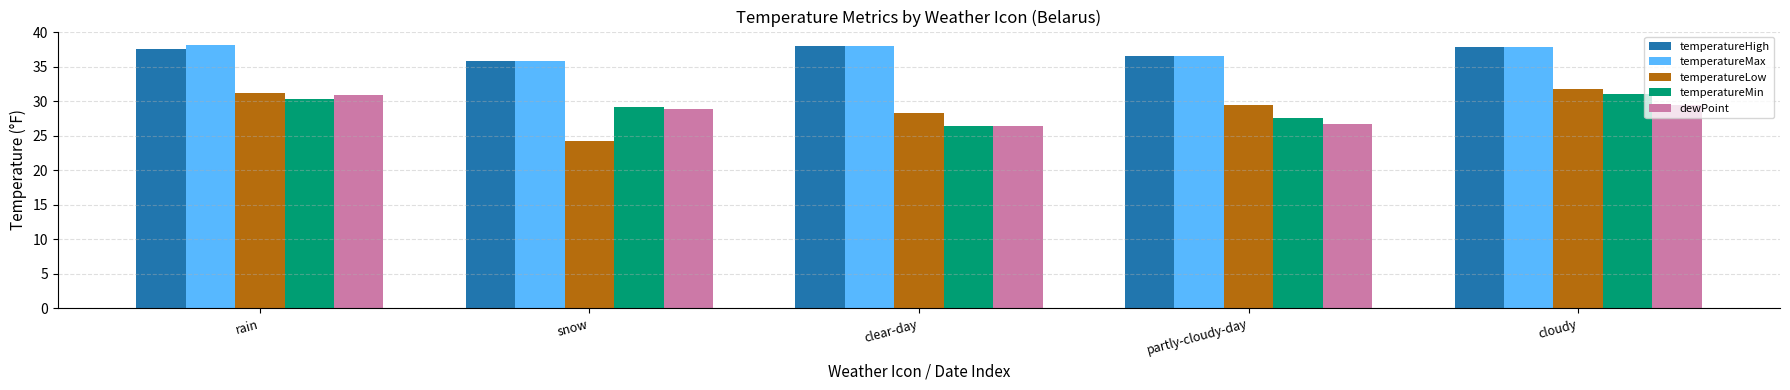

Where does the temperatureLow series first go above 29?

rain